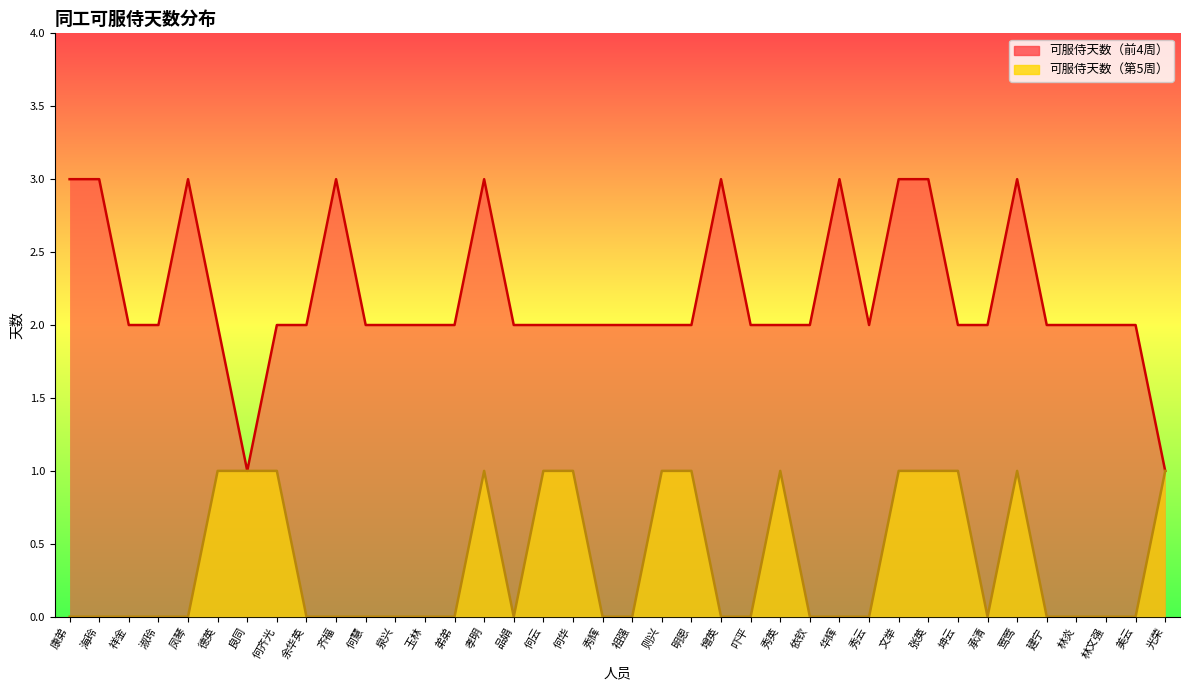

What is the highest value of the 可服侍天数（第5周） series?

1